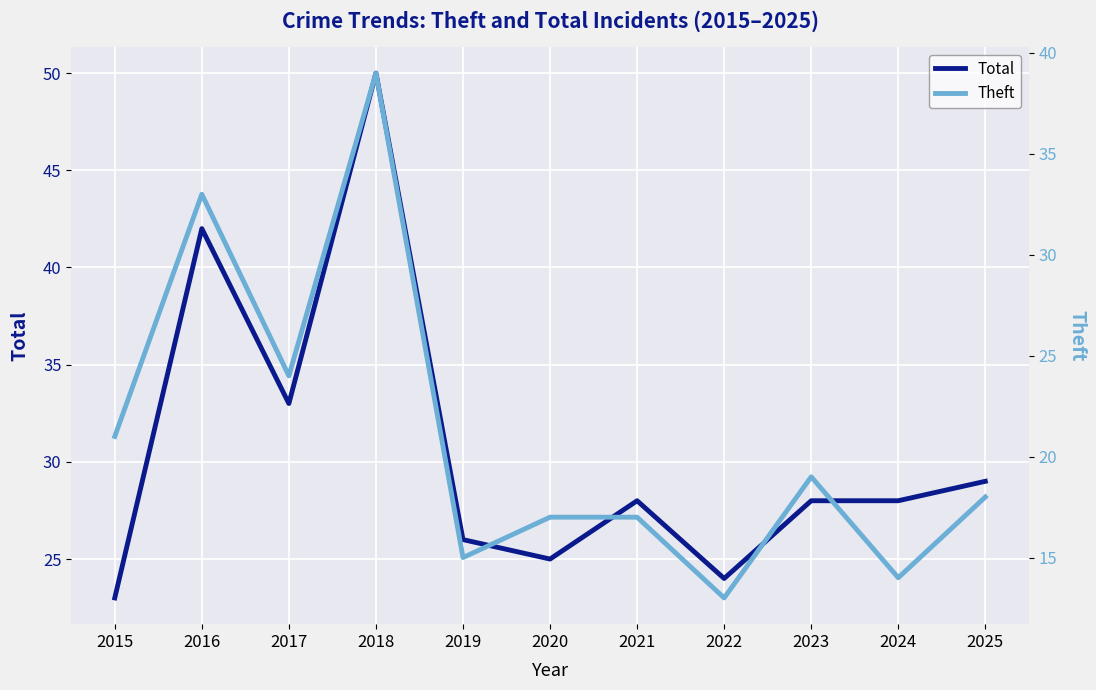

At which label is Total closest to 36?

2017